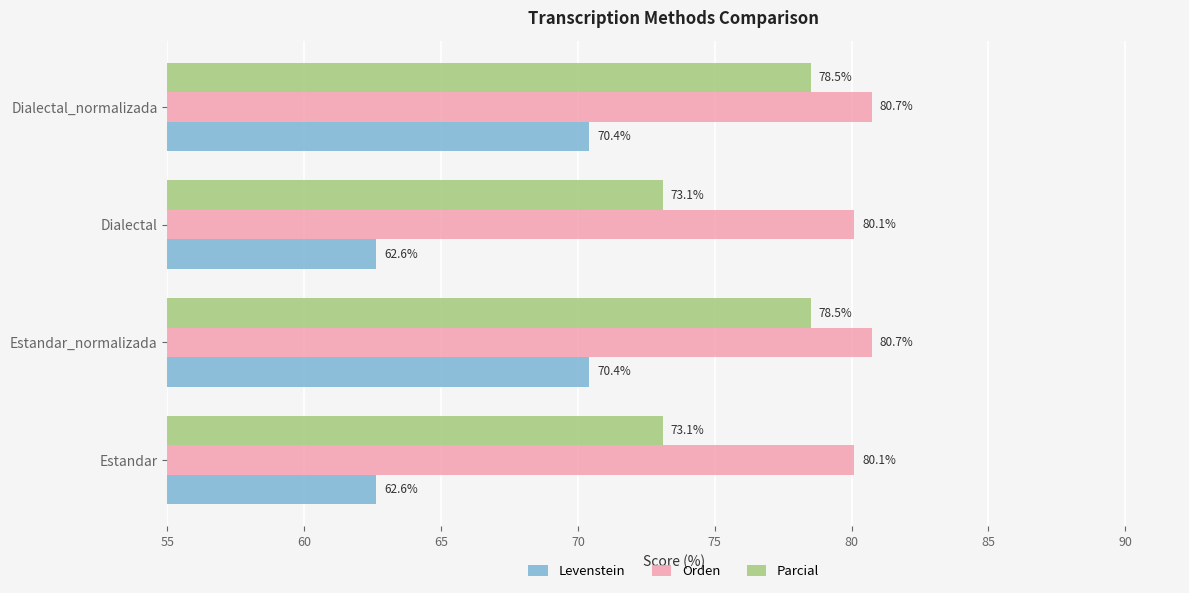

What is the maximum value shown in the chart?

80.7